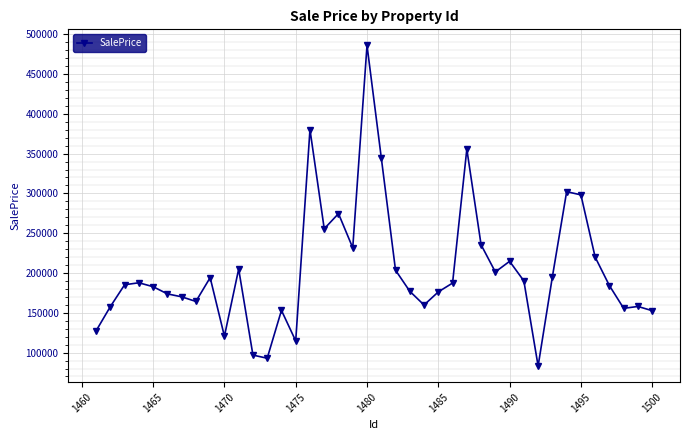

What is the average value?

203730.0